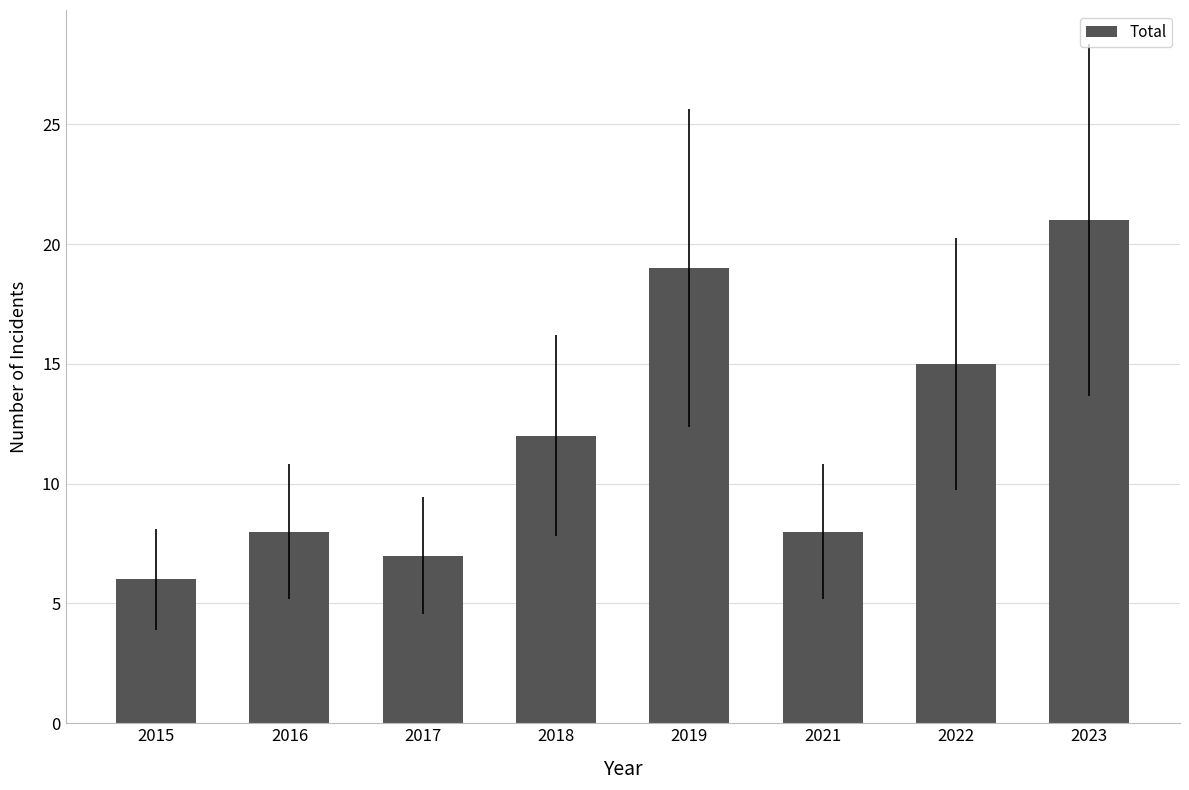

Does the chart contain any negative values?

No